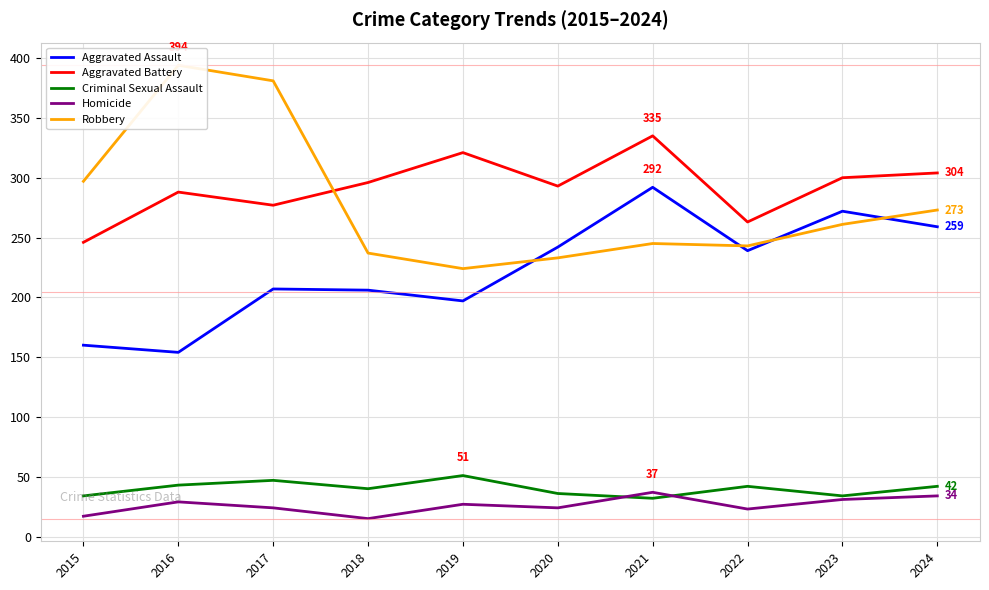

At which label does Aggravated Assault first exceed 239?

2020